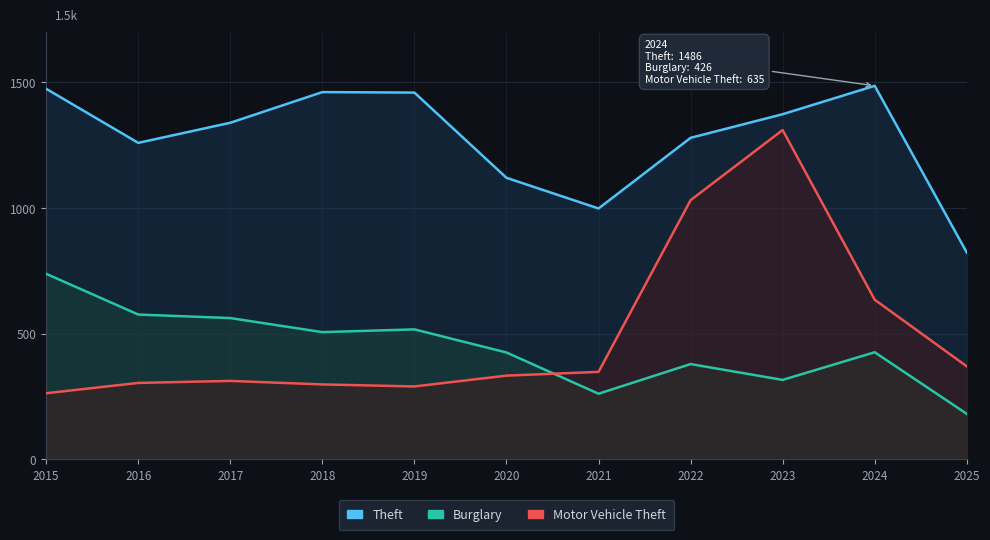

True or false: Burglary has a value of 147 at 2018.

False